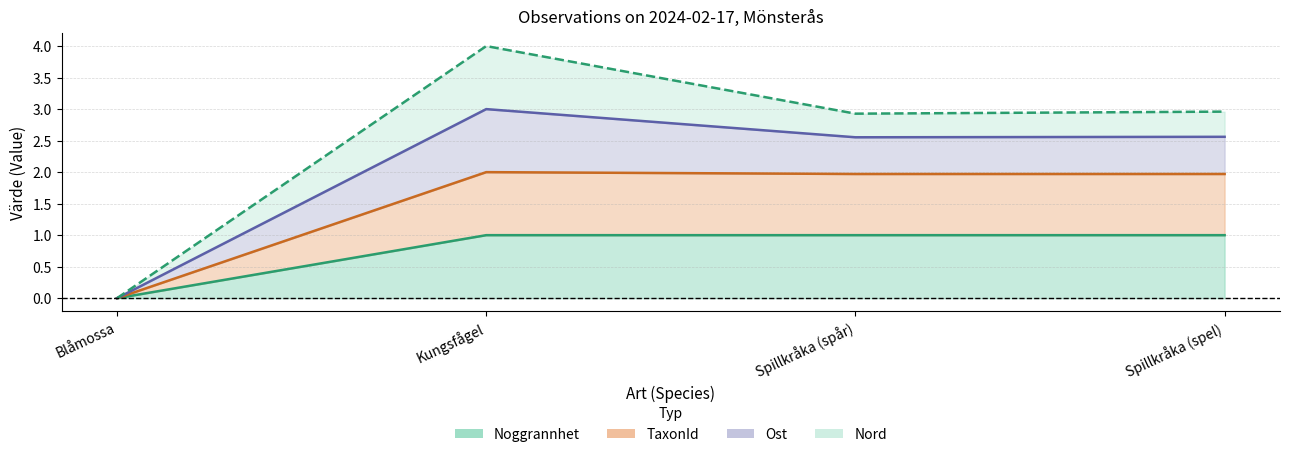

The TaxonId series shows -0.6 at Blåmossa. True or false?

False